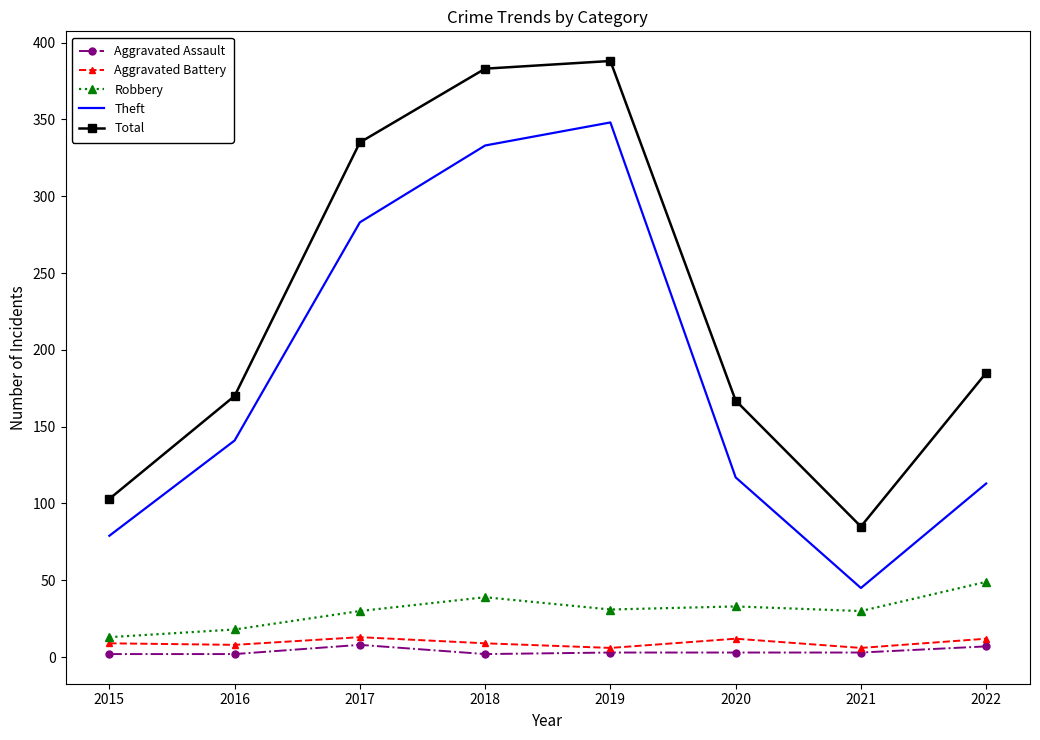

Rank the series by their maximum value, from highest to lowest.

Total, Theft, Robbery, Aggravated Battery, Aggravated Assault